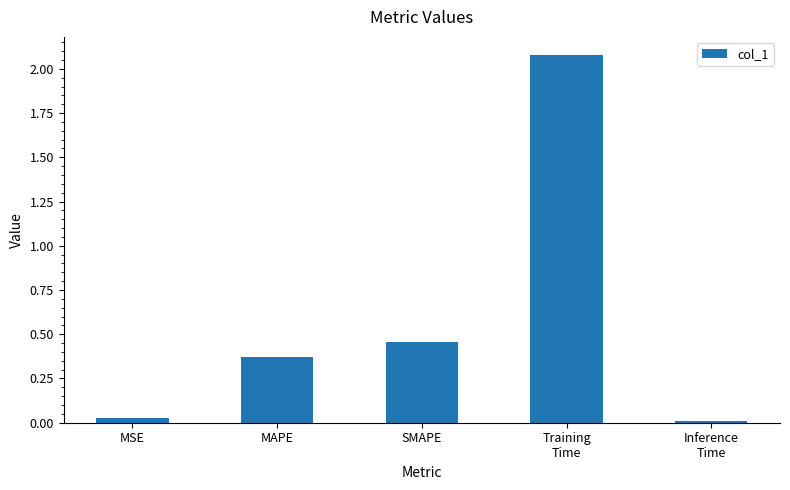

What is the label of the 2nd bar from the right?

Training
Time